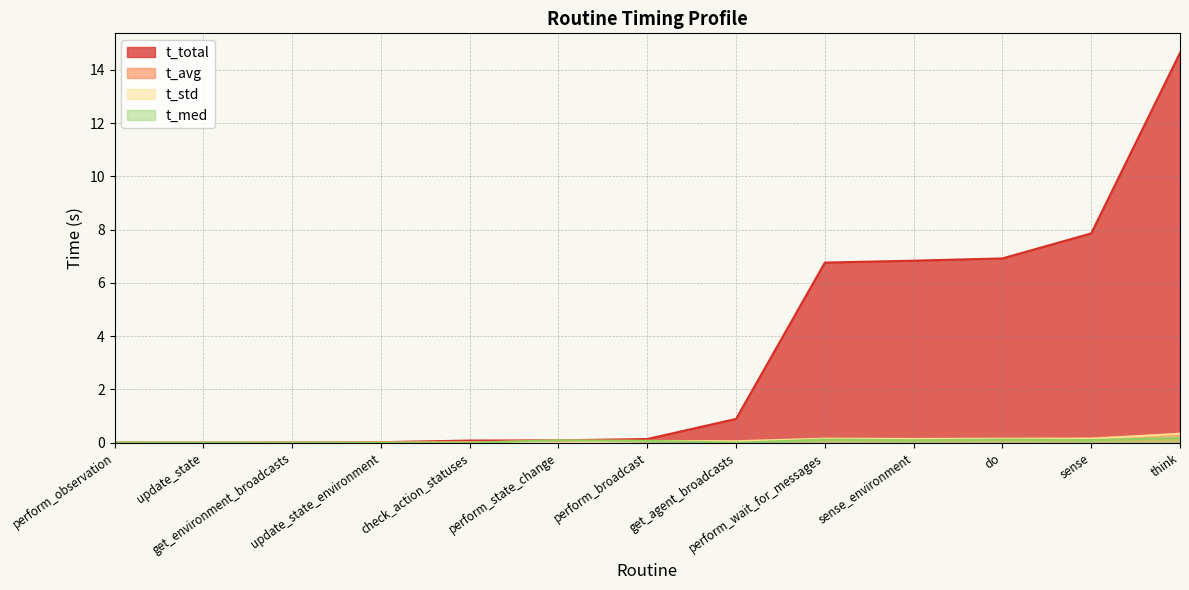

Rank the categories by t_med value from highest to lowest.

think, do, perform_wait_for_messages, sense, sense_environment, perform_state_change, perform_broadcast, perform_observation, check_action_statuses, update_state, update_state_environment, get_environment_broadcasts, get_agent_broadcasts